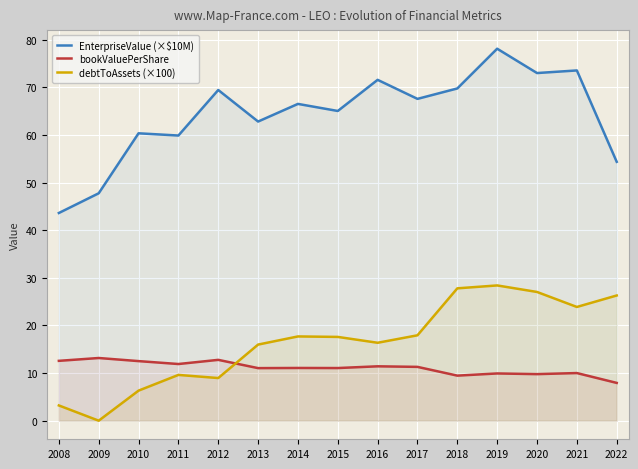

At which category is the sum across all series the highest?

2019